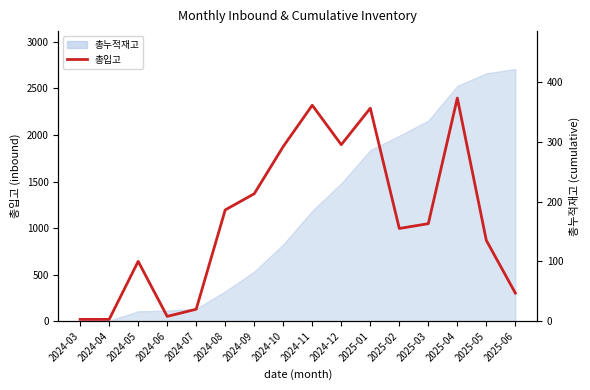

Approximately how many times larger is the value at 2025-03 compared to 2025-04?

0.4